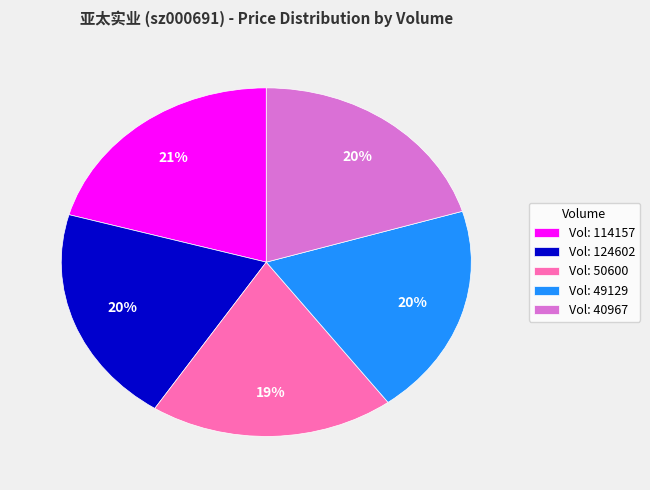

Do Vol: 40967 and Vol: 50600 together represent more than half of the pie?

No